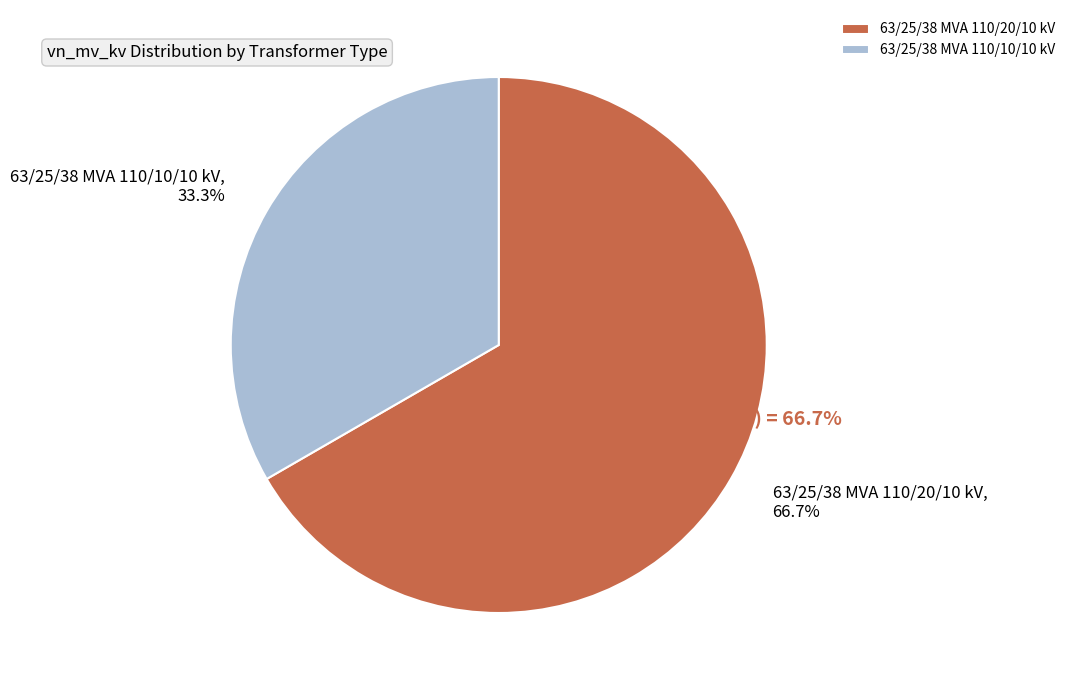

Does 63/25/38 MVA 110/20/10 kV represent more than half of the total?

Yes